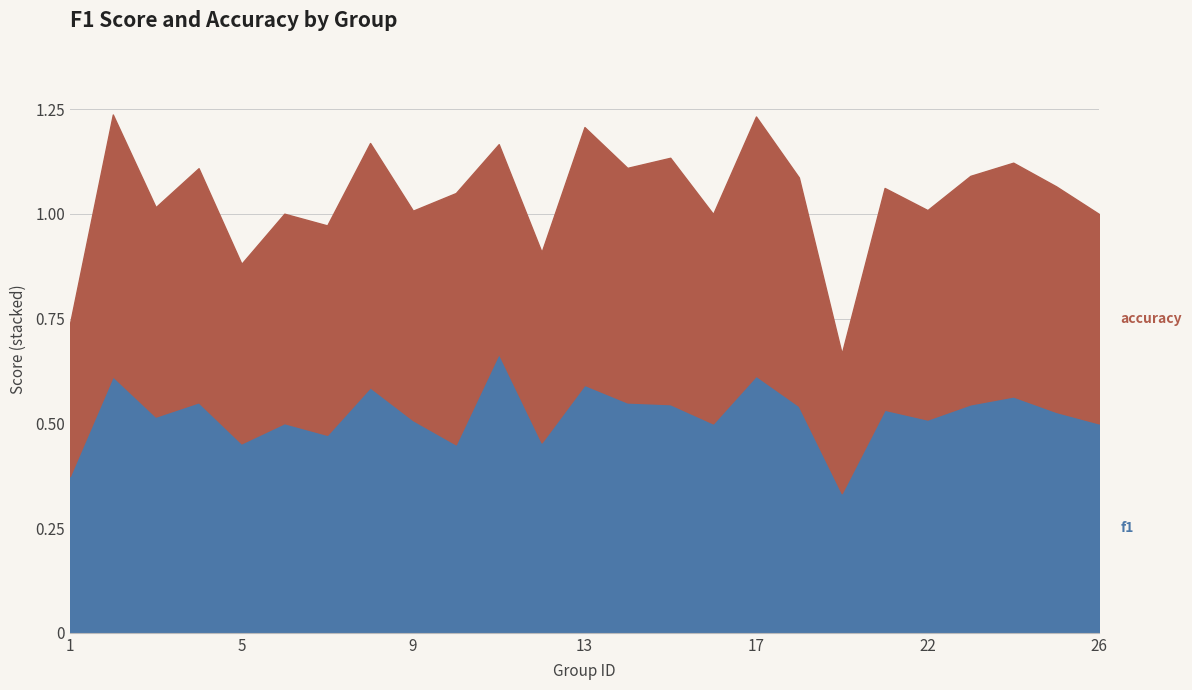

What is the sum of all f1 values?

13.0